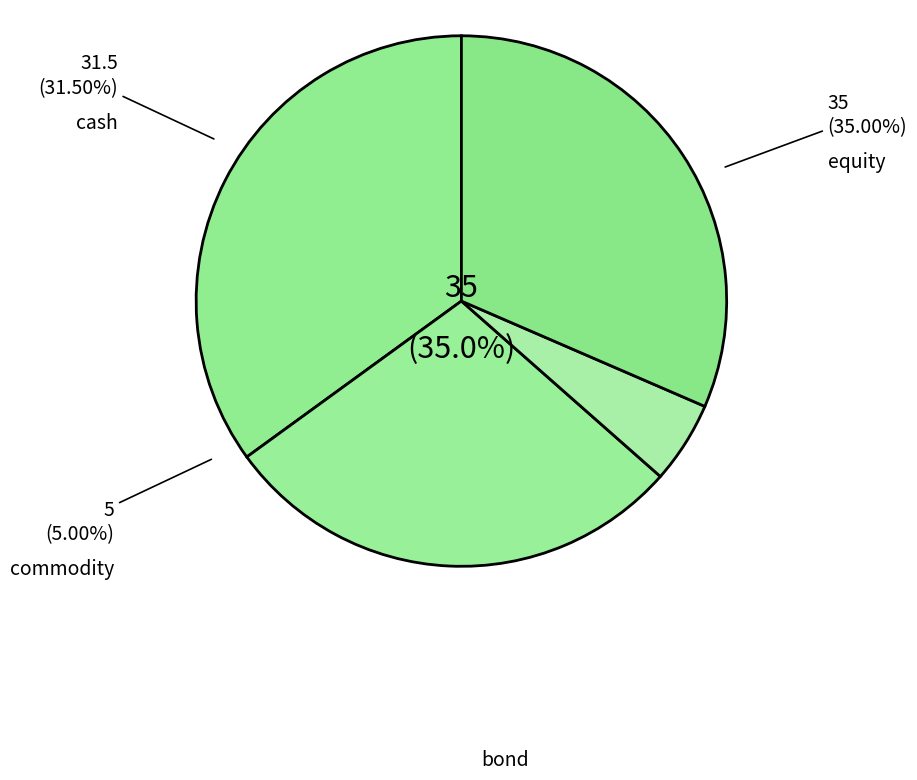

What percentage is the equity slice, to the nearest percent?

35%